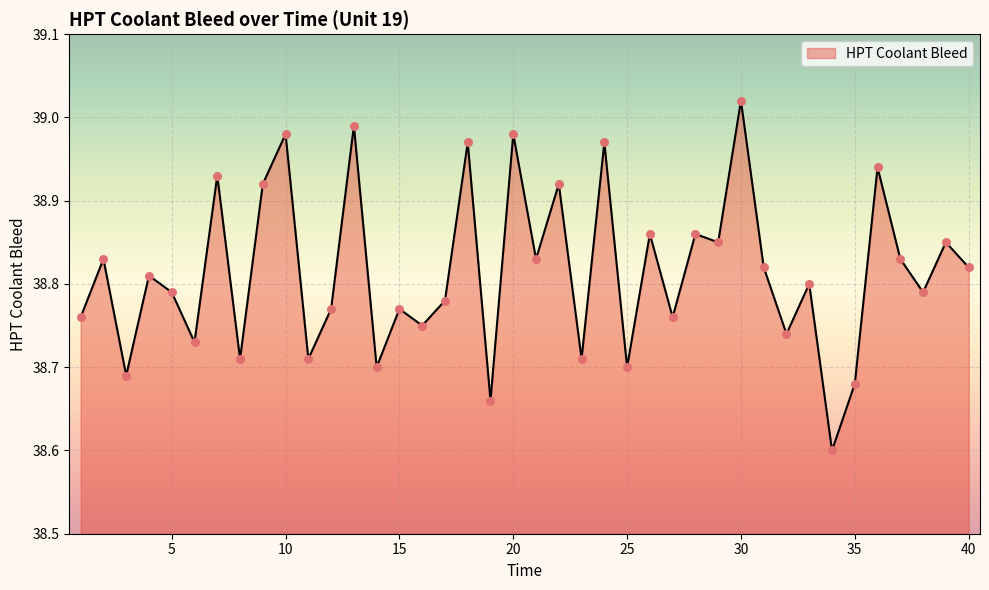

What is the minimum value shown in the chart?

38.6